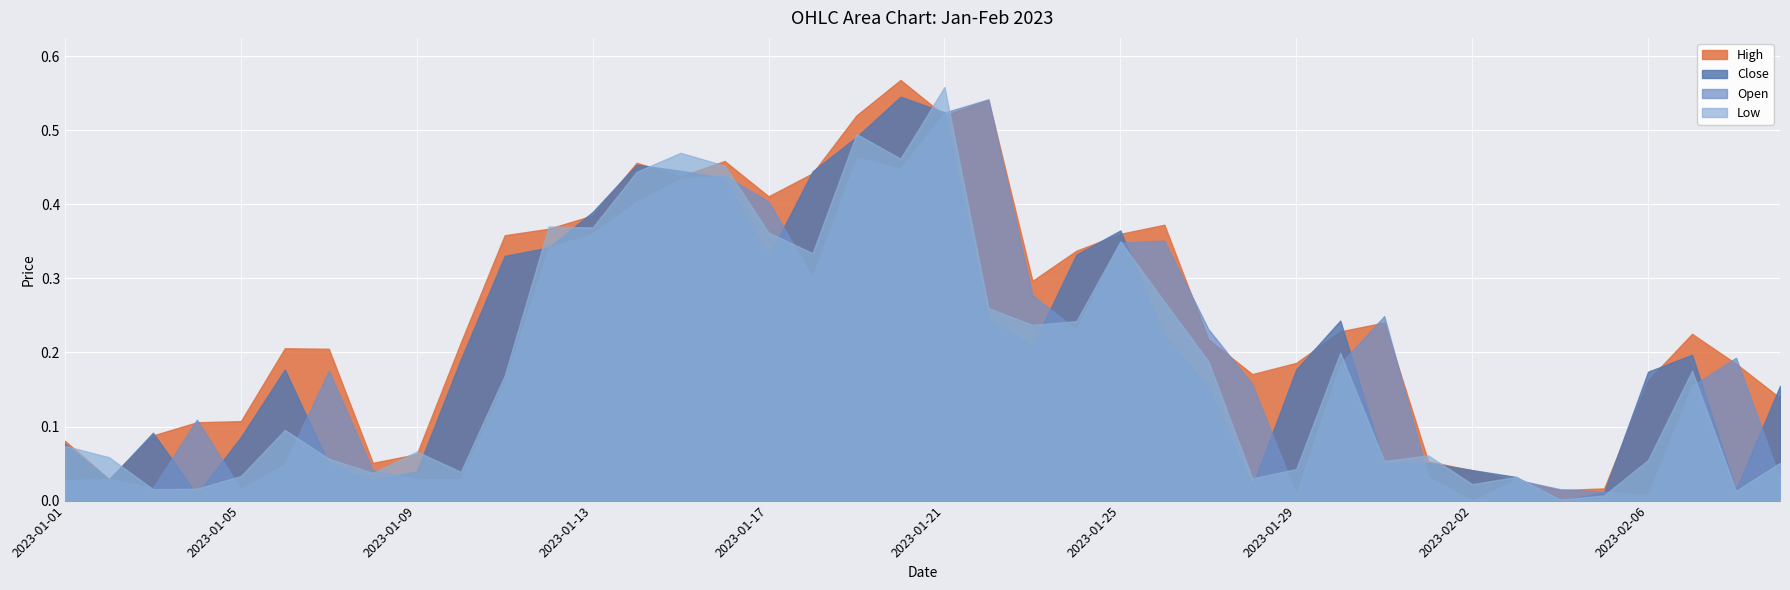

What is the label of the 6th point from the left?

2023-01-06